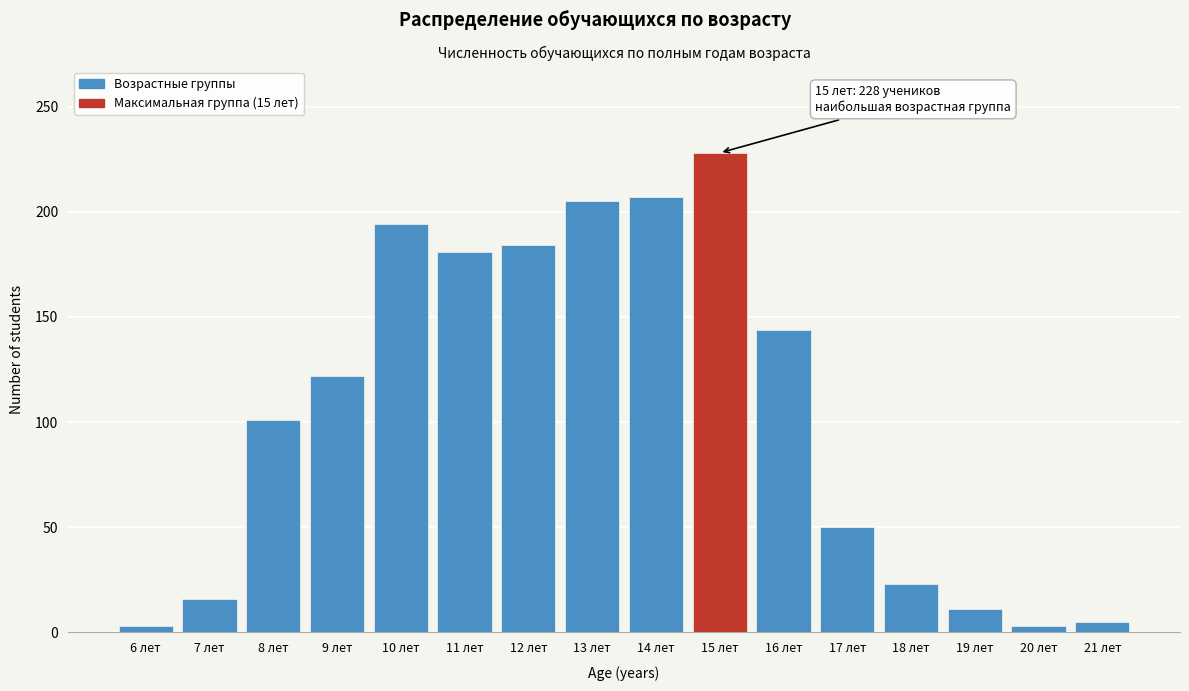

Reading left to right, list all the values displayed in this chart.

3	16	101	122	194	181	184	205	207	228	144	50	23	11	3	5